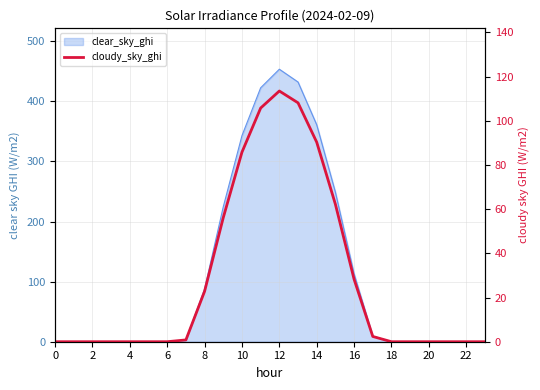

Count the number of values greater than 0.

11